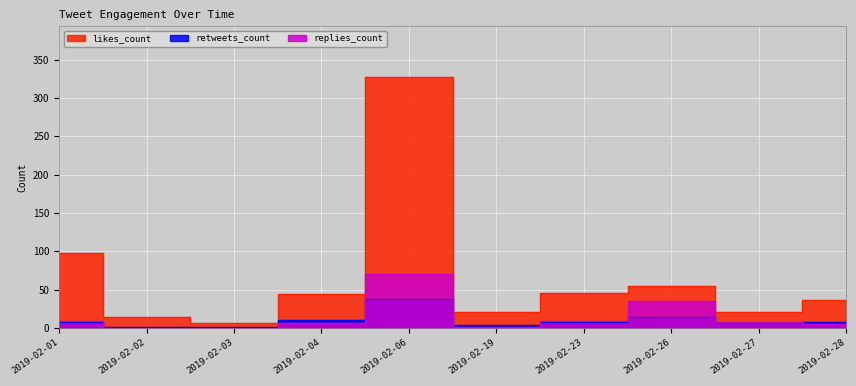

How many interior local valleys does the retweets_count series have?

3